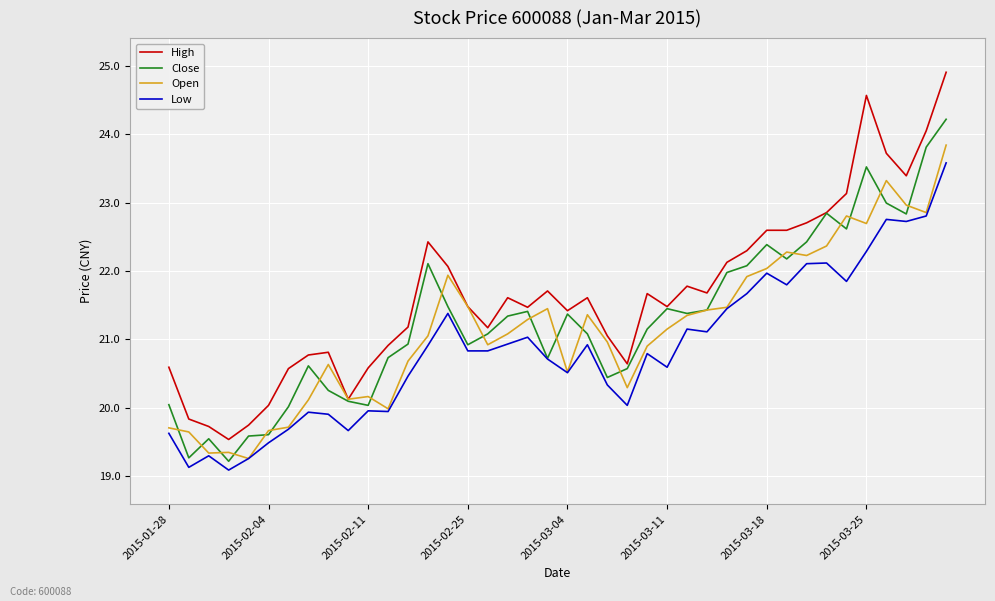

Which series has the largest range (max minus min)?

High